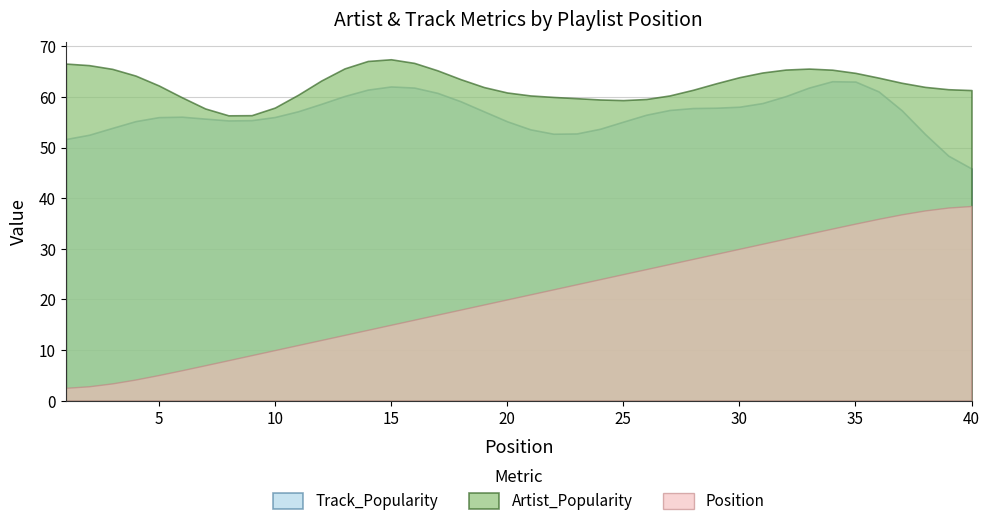

True or false: Track_Popularity and Position cross at least once.

False